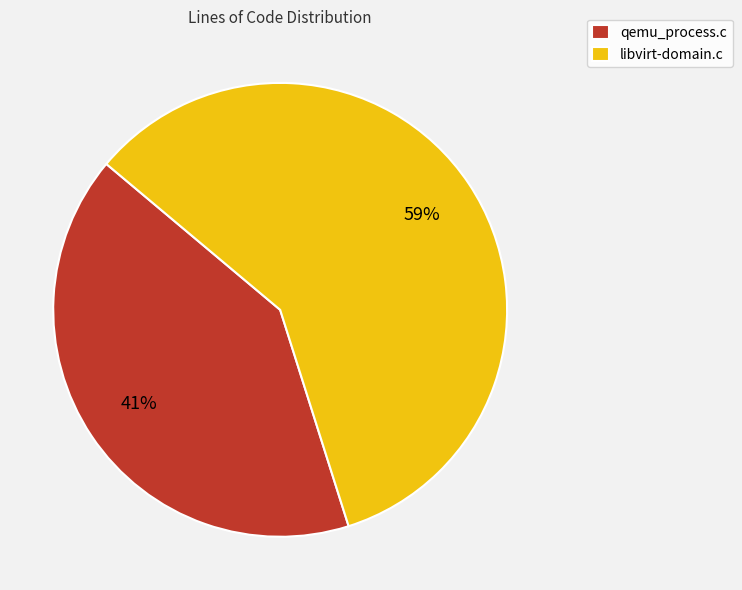

Does libvirt-domain.c account for over 50% of the chart?

Yes